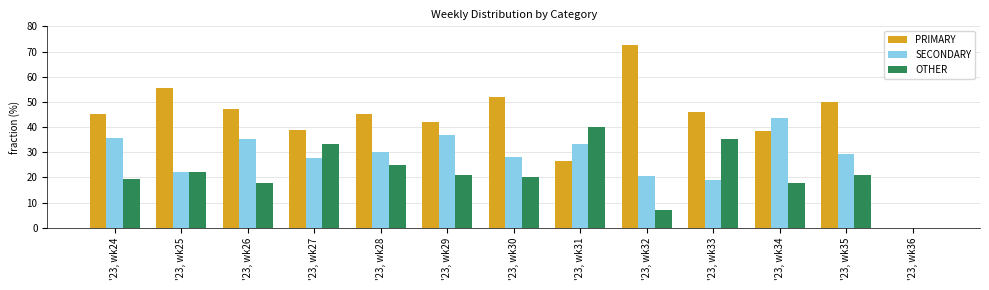

What is the maximum value shown in the chart?

72.4